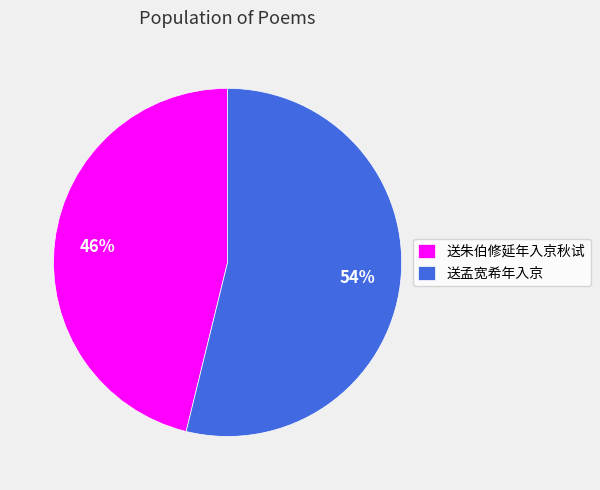

The 送孟宽希年入京 slice represents 54% of the pie. True or false?

True